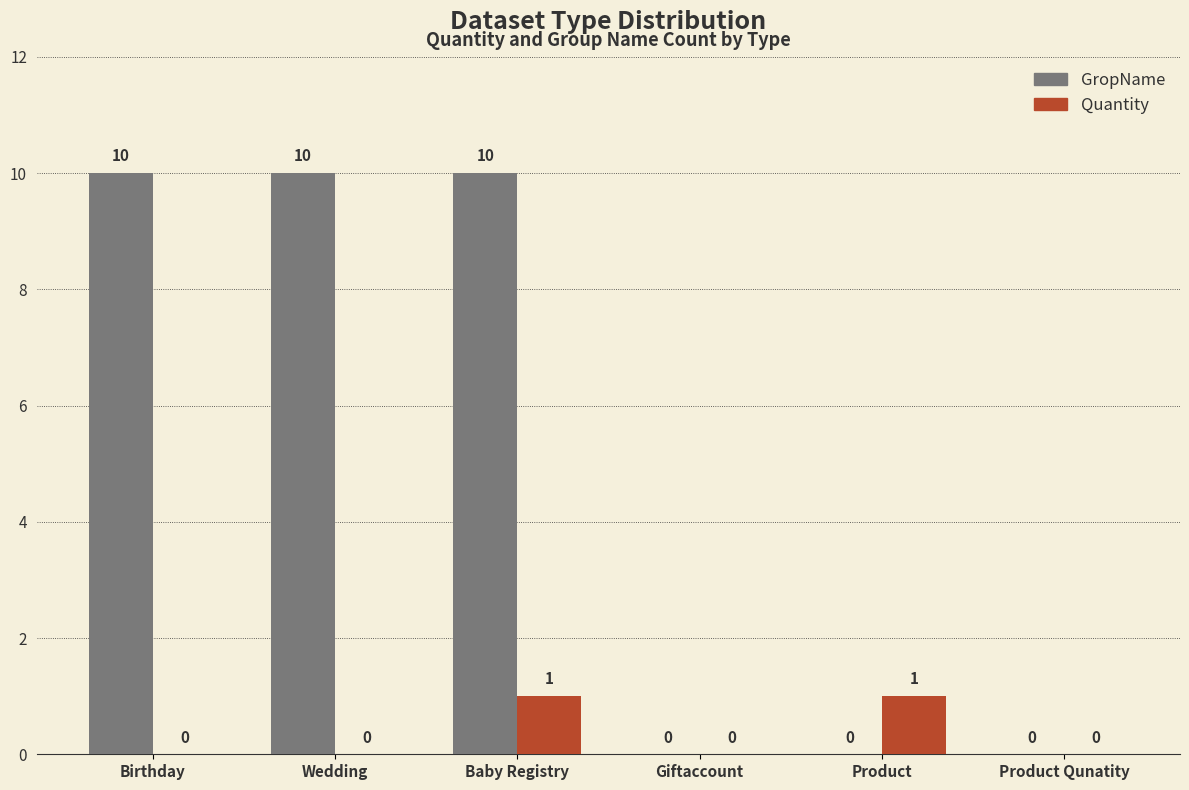

What is the sum of the GropName values at Baby Registry and Product Qunatity?

10